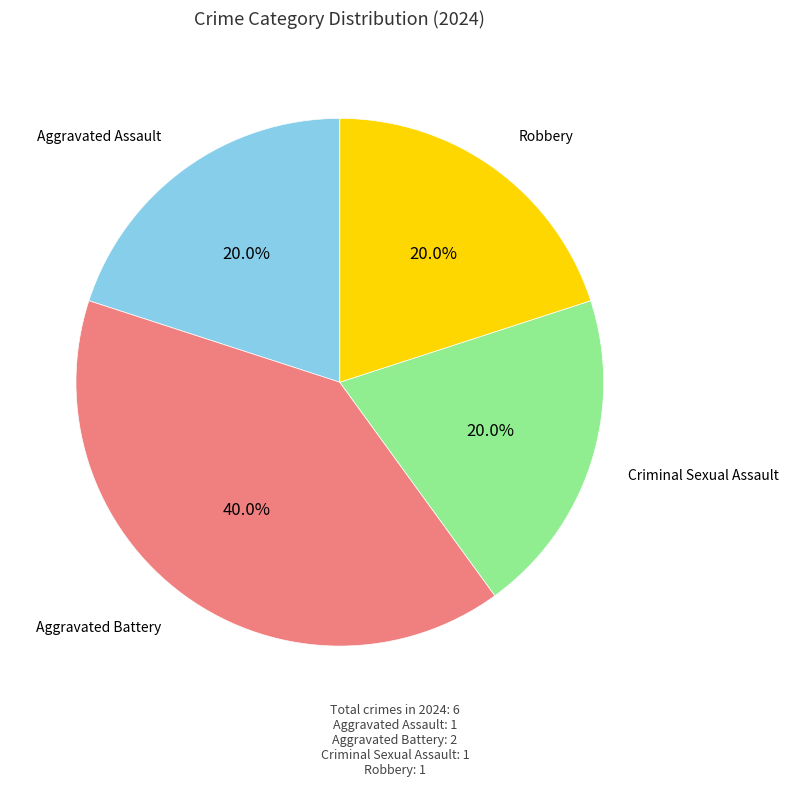

What percentage is the Robbery slice, to the nearest percent?

20%